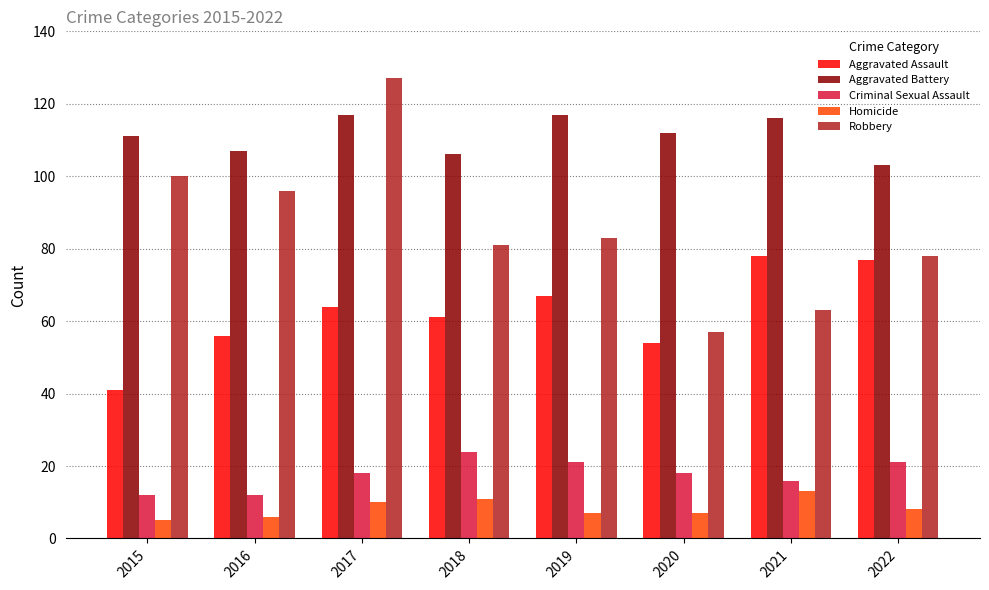

How many categories are shown in the chart?

8